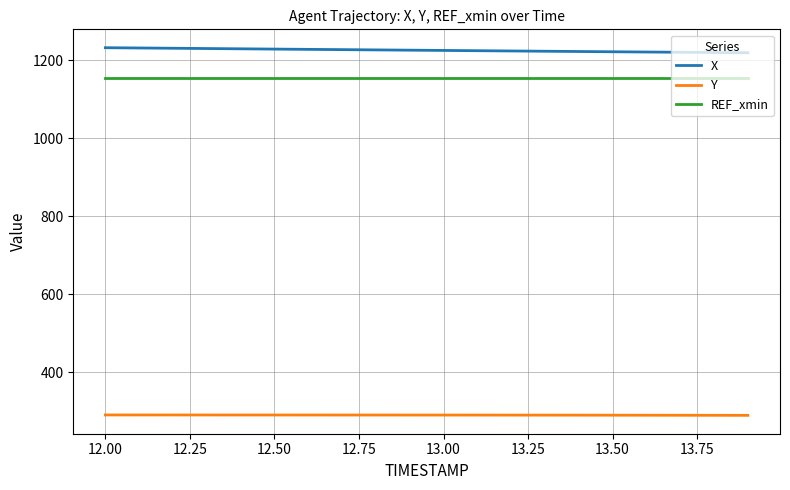

True or false: Y and REF_xmin cross at least once.

False